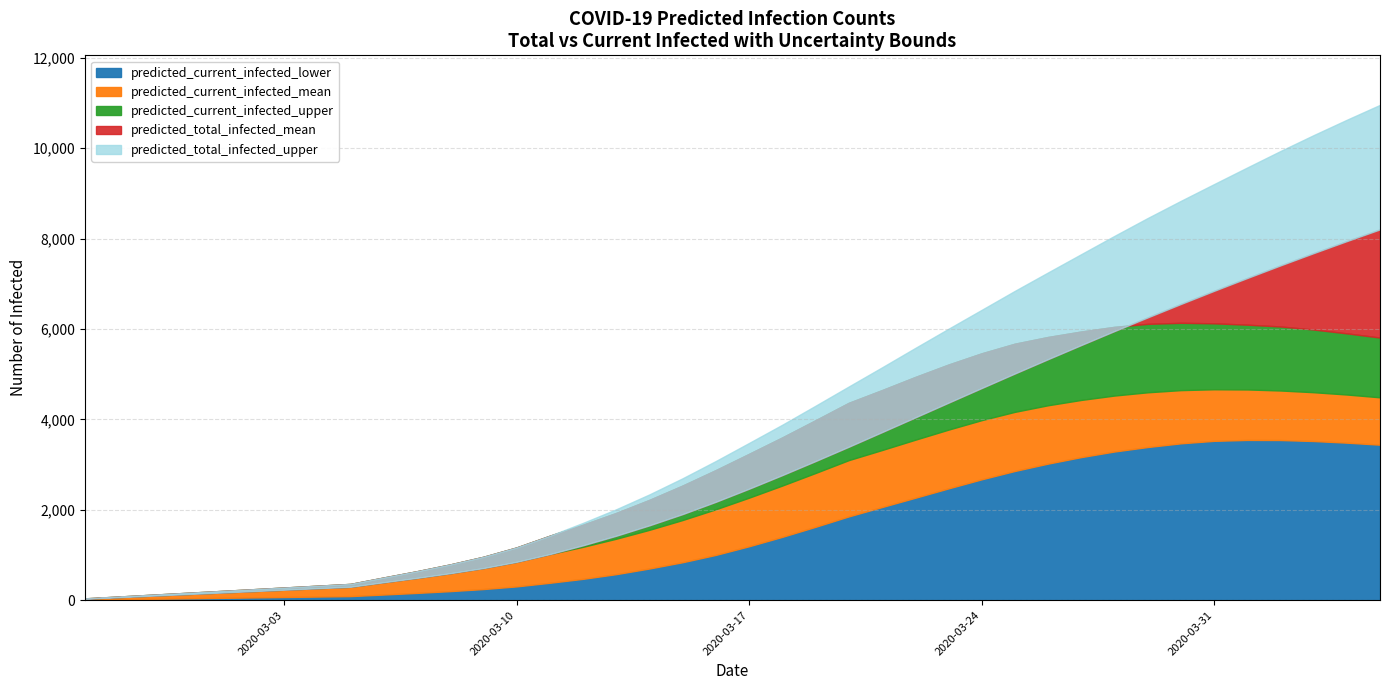

True or false: predicted_total_infected_upper and predicted_total_infected_mean intersect in this chart.

False